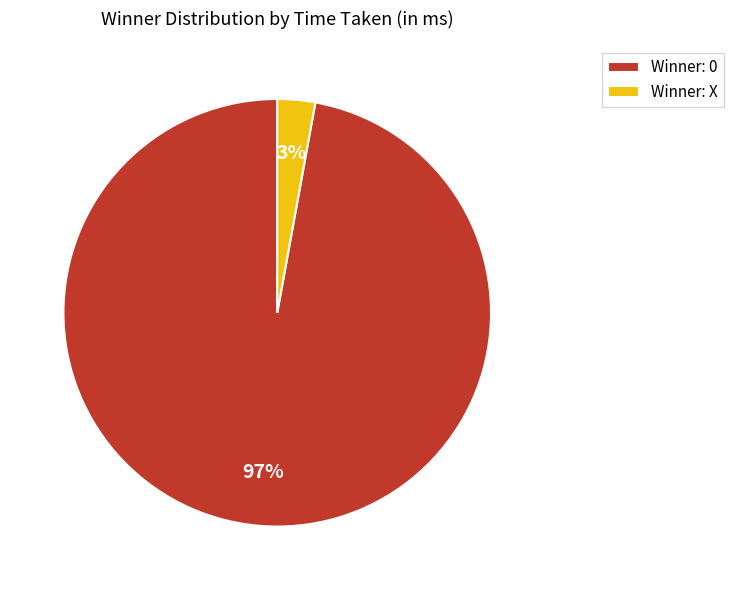

To the nearest percent, what percentage of the pie is Winner: X?

3%